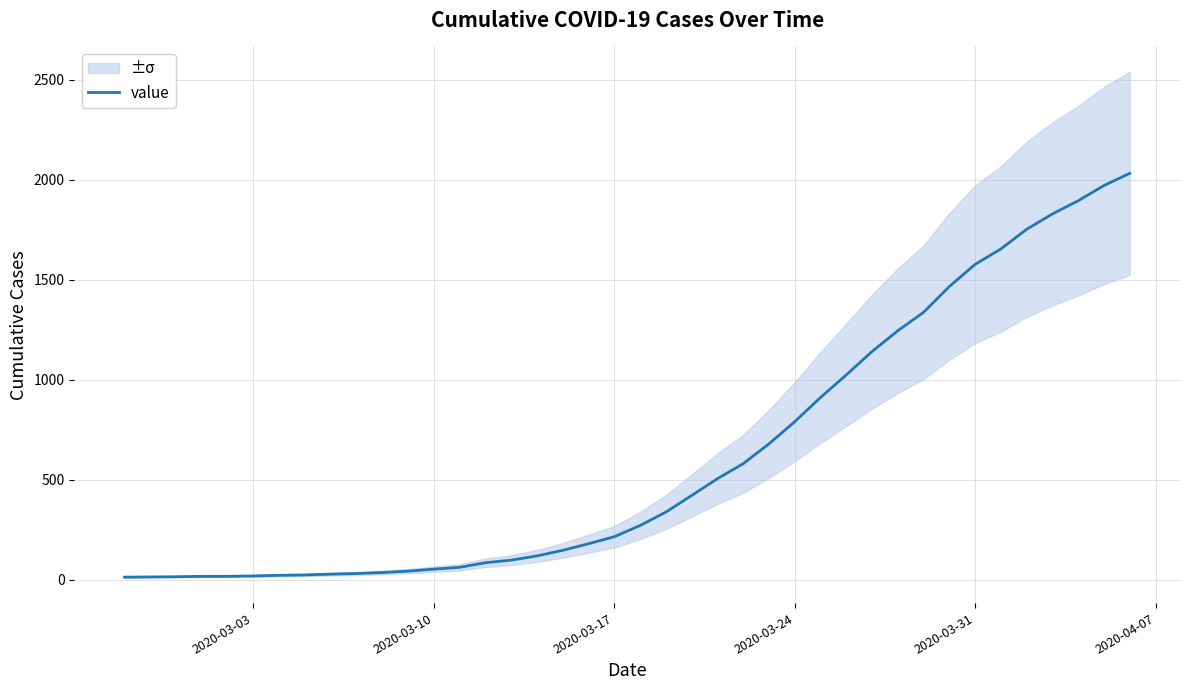

What is the maximum value for value?

2032